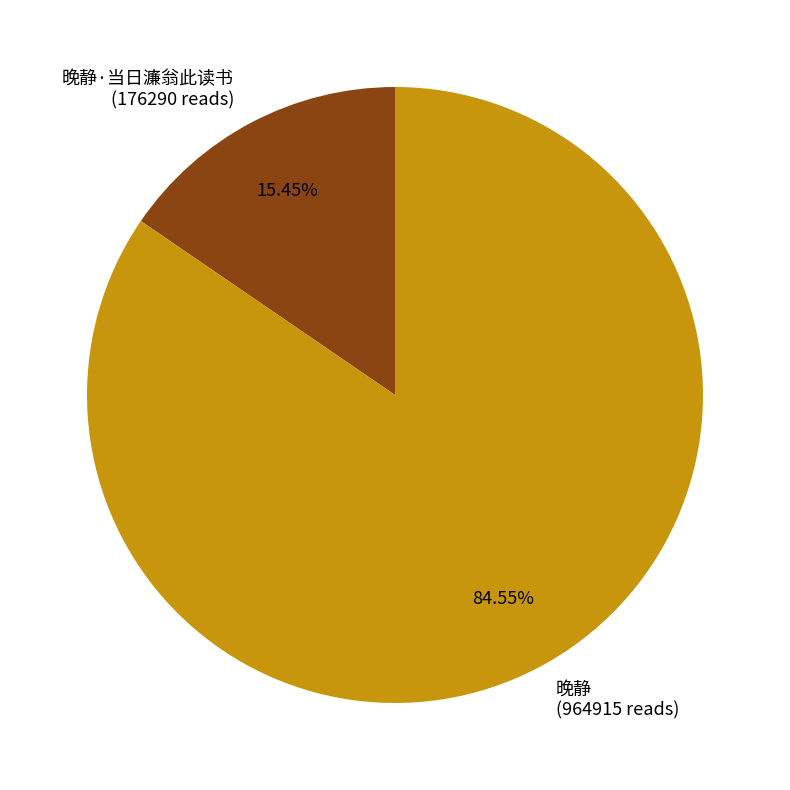

Do 晚静·当日濂翁此读书 (176290 reads) and 晚静 (964915 reads) together represent more than half of the pie?

Yes